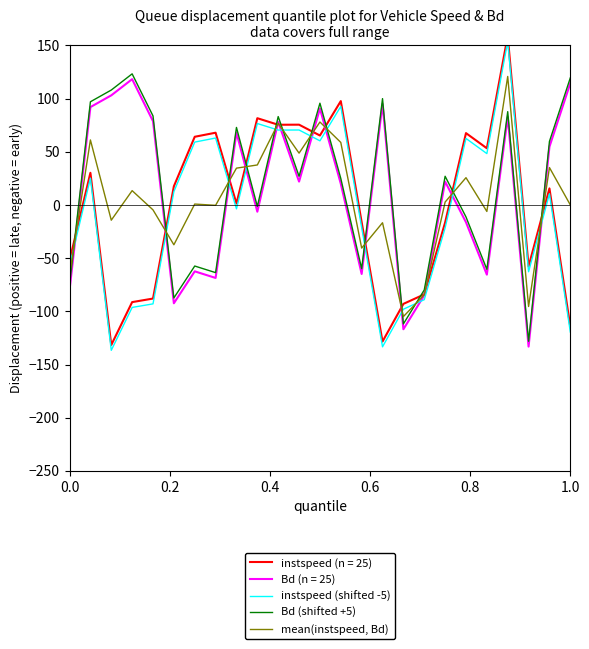

What is the minimum value for mean(instspeed, Bd)?

-104.9